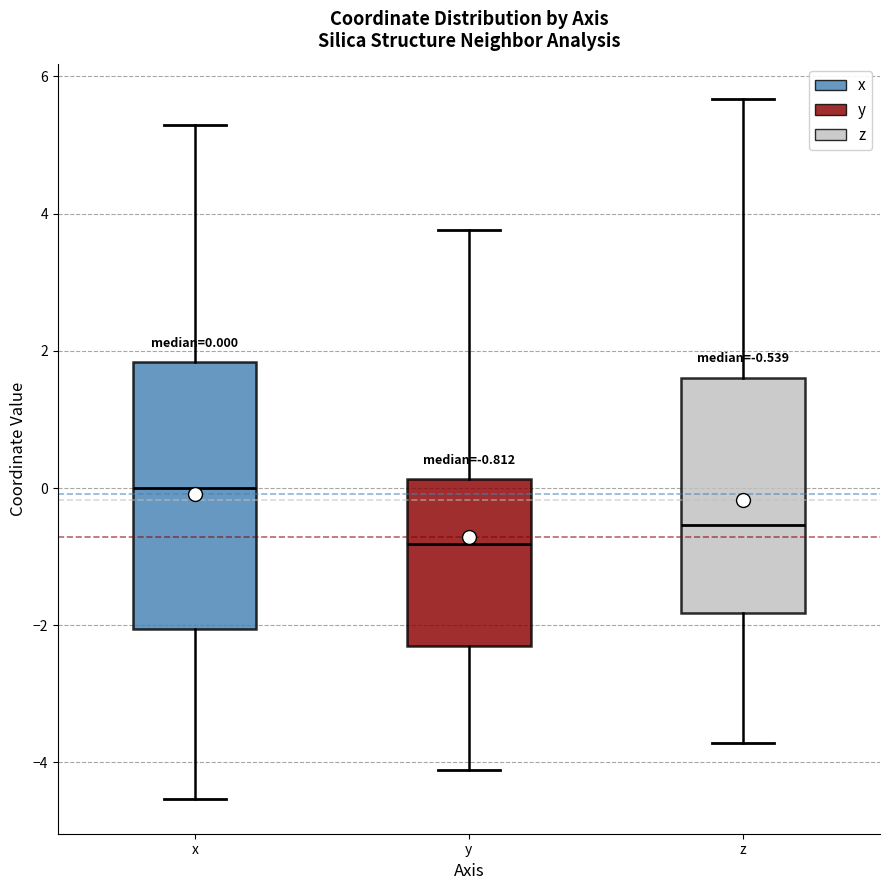

Which box has the lowest median line?

y